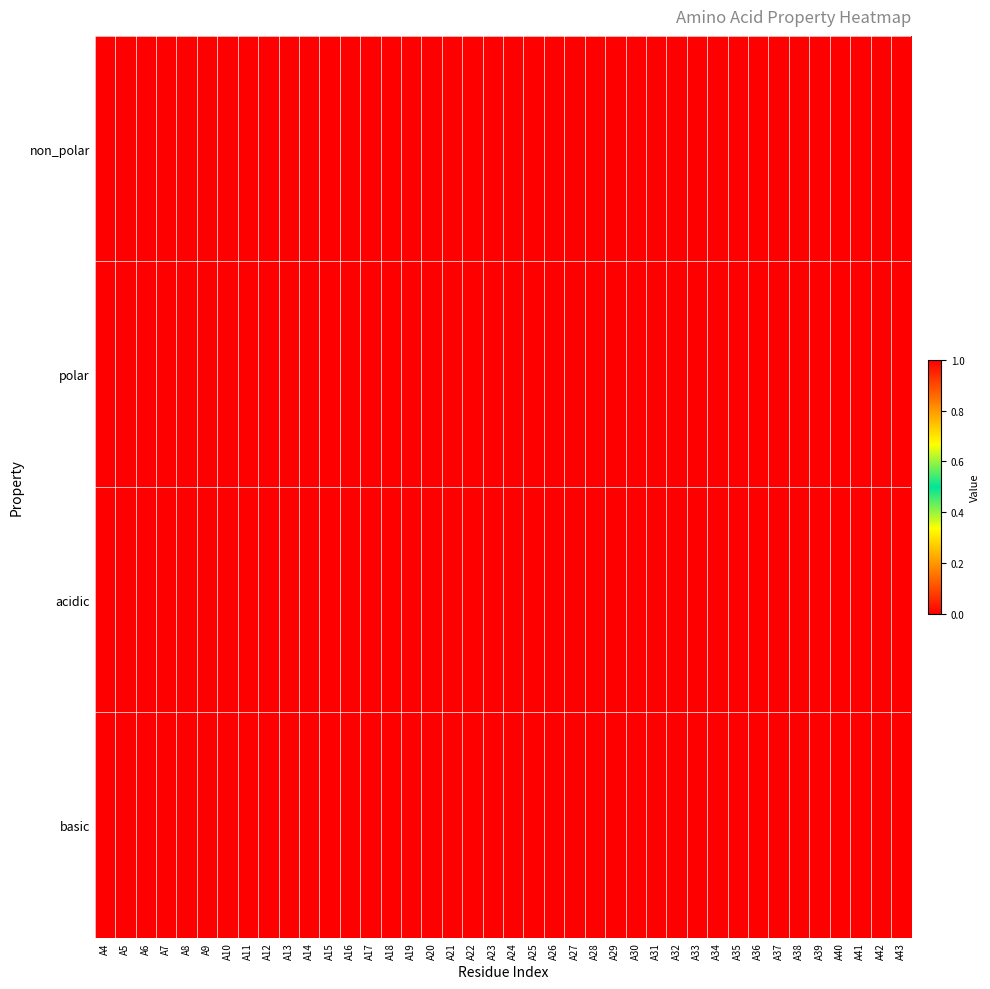

Reading right to left, what are all the values shown in this chart?

non_polar: A43=0	A42=0	A41=0	A40=1	A39=1	A38=1	A37=1	A36=0	A35=1	A34=0	A33=0	A32=1	A31=1	A30=0	A29=0	A28=1	A27=1	A26=1	A25=0	A24=0	A23=0	A22=1	A21=0	A20=1	A19=0	A18=1	A17=0	A16=1	A15=1	A14=1	A13=0	A12=0	A11=0	A10=1	A9=0	A8=1	A7=0	A6=1	A5=1	A4=1
polar: A43=0	A42=0	A41=1	A40=0	A39=0	A38=0	A37=0	A36=1	A35=0	A34=0	A33=0	A32=0	A31=0	A30=1	A29=0	A28=0	A27=0	A26=0	A25=0	A24=0	A23=1	A22=0	A21=0	A20=0	A19=1	A18=0	A17=0	A16=0	A15=0	A14=0	A13=1	A12=1	A11=1	A10=0	A9=1	A8=0	A7=0	A6=0	A5=0	A4=0
acidic: A43=0	A42=1	A41=0	A40=0	A39=0	A38=0	A37=0	A36=0	A35=0	A34=0	A33=1	A32=0	A31=0	A30=0	A29=0	A28=0	A27=0	A26=0	A25=1	A24=1	A23=0	A22=0	A21=0	A20=0	A19=0	A18=0	A17=1	A16=0	A15=0	A14=0	A13=0	A12=0	A11=0	A10=0	A9=0	A8=0	A7=0	A6=0	A5=0	A4=0
basic: A43=1	A42=0	A41=0	A40=0	A39=0	A38=0	A37=0	A36=0	A35=0	A34=1	A33=0	A32=0	A31=0	A30=0	A29=1	A28=0	A27=0	A26=0	A25=0	A24=0	A23=0	A22=0	A21=1	A20=0	A19=0	A18=0	A17=0	A16=0	A15=0	A14=0	A13=0	A12=0	A11=0	A10=0	A9=0	A8=0	A7=1	A6=0	A5=0	A4=0